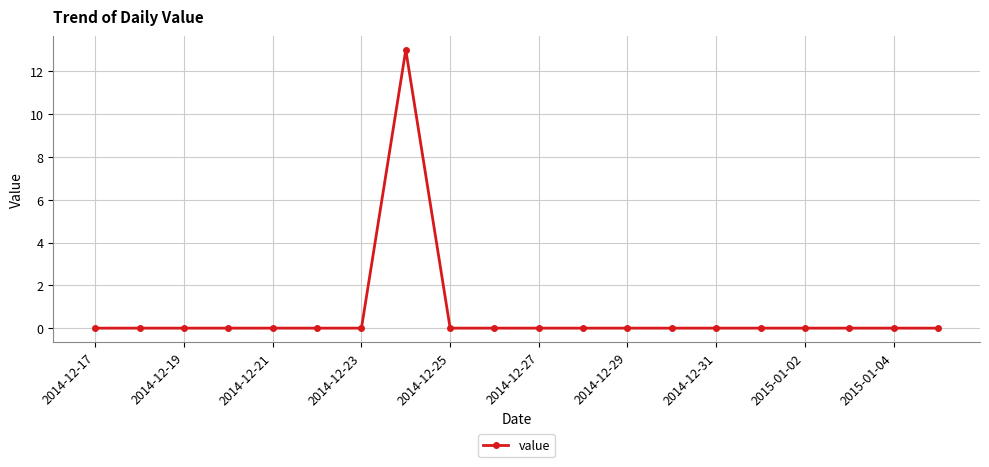

Reading left to right, transcribe all the data shown in this chart.

0	0	0	0	0	0	0	13	0	0	0	0	0	0	0	0	0	0	0	0